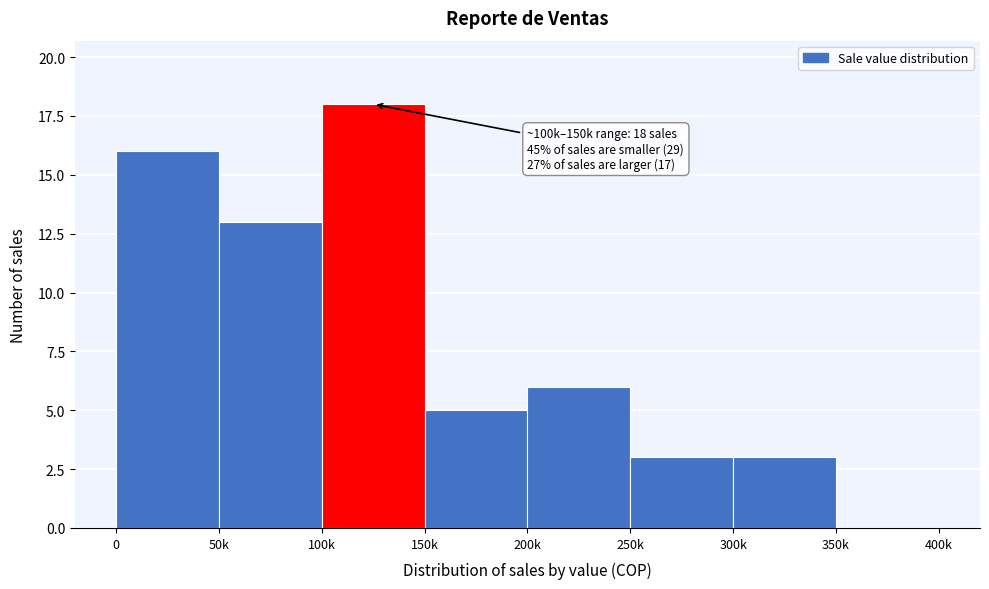

Reading left to right, transcribe all the data shown in this chart.

0=16	50k=13	100k=18	150k=5	200k=6	250k=3	300k=3	350k=0